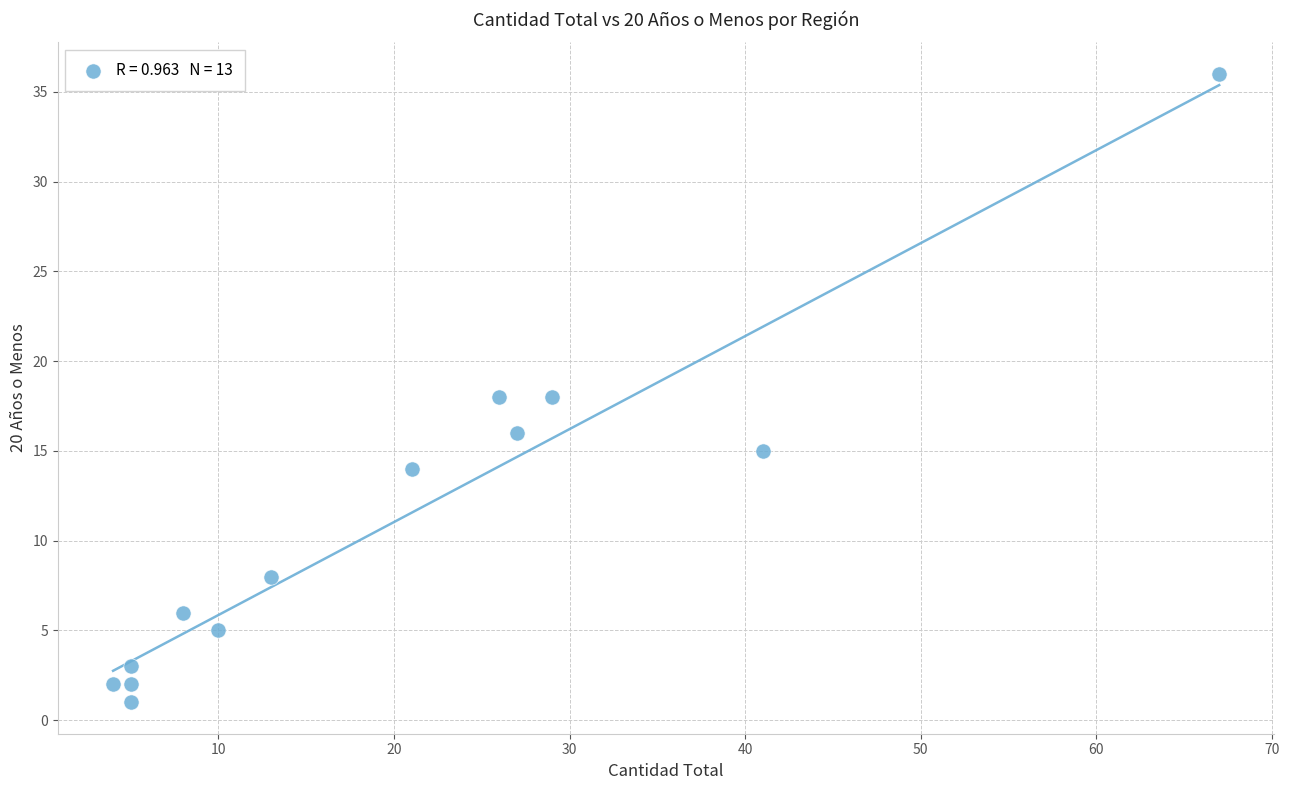

What is the range of Y values (max minus min)?

35